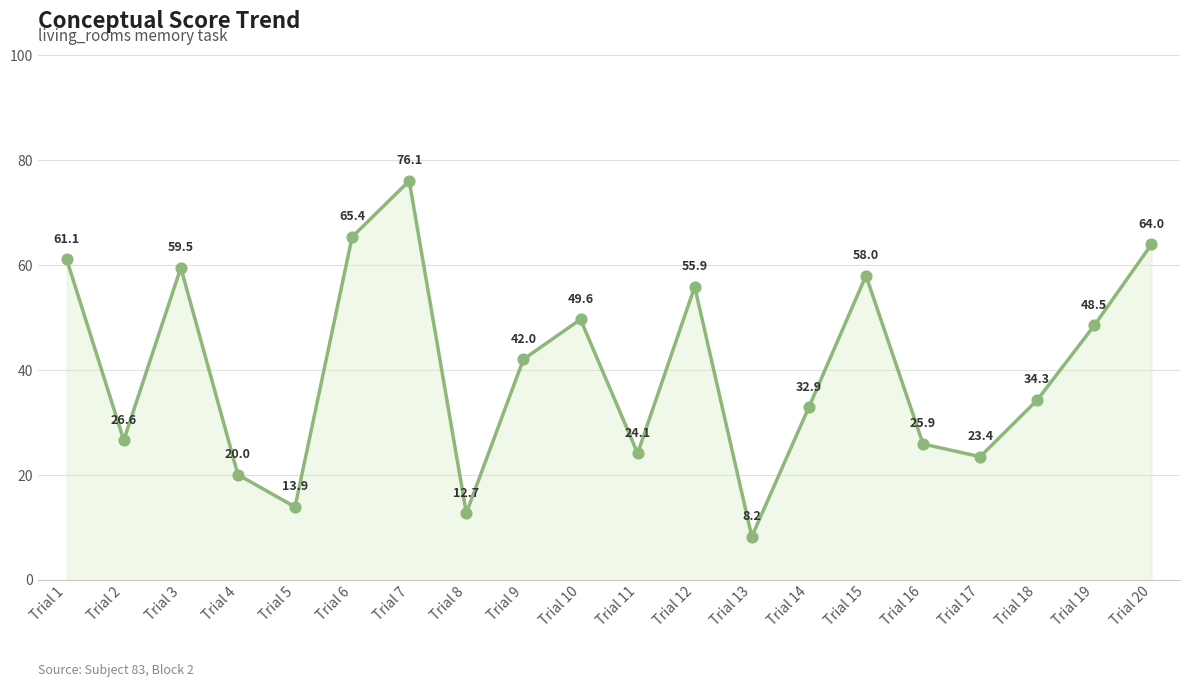

Which has a higher value, Trial 8 or Trial 15?

Trial 15